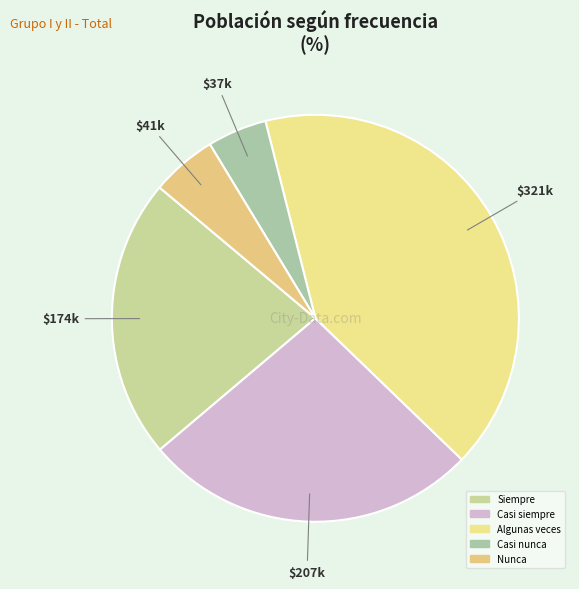

Is there any slice that represents more than half of the pie?

No